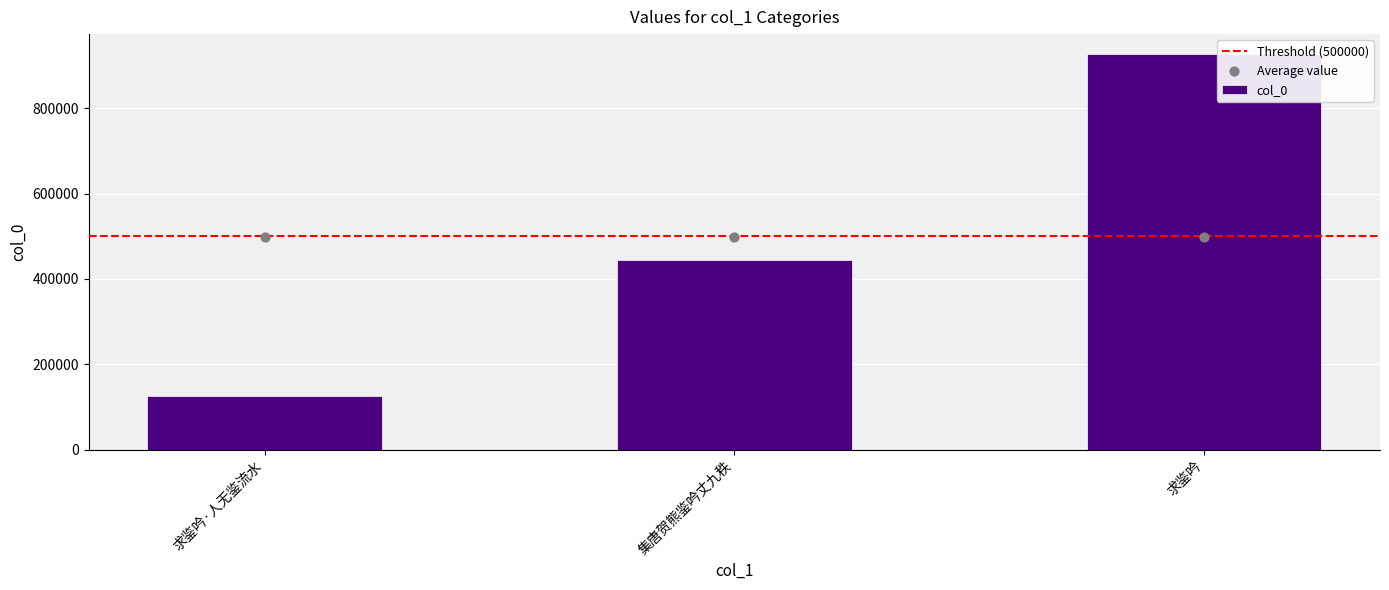

What is the change in value from 求鉴吟·人无鉴流水 to 集唐贺熊鉴吟丈九秩?

+318338